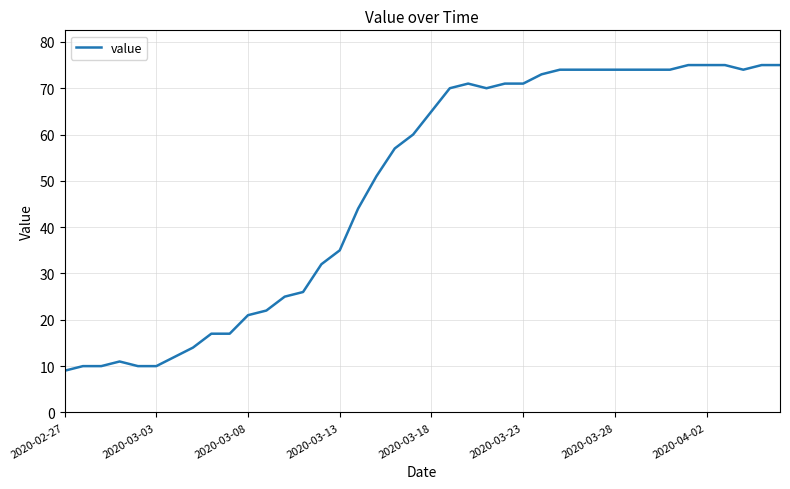

What is the greatest value displayed?

75